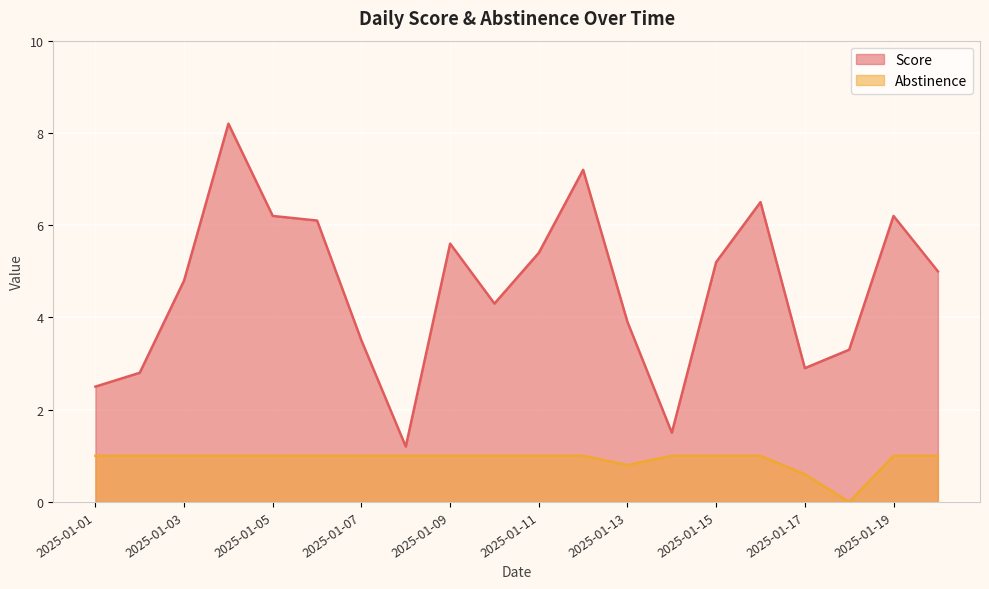

True or false: Score and Abstinence cross at least once.

False